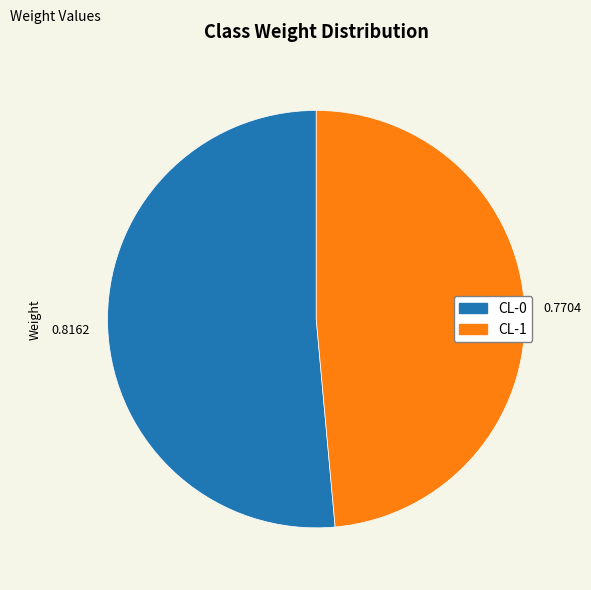

What is the majority slice?

CL-0